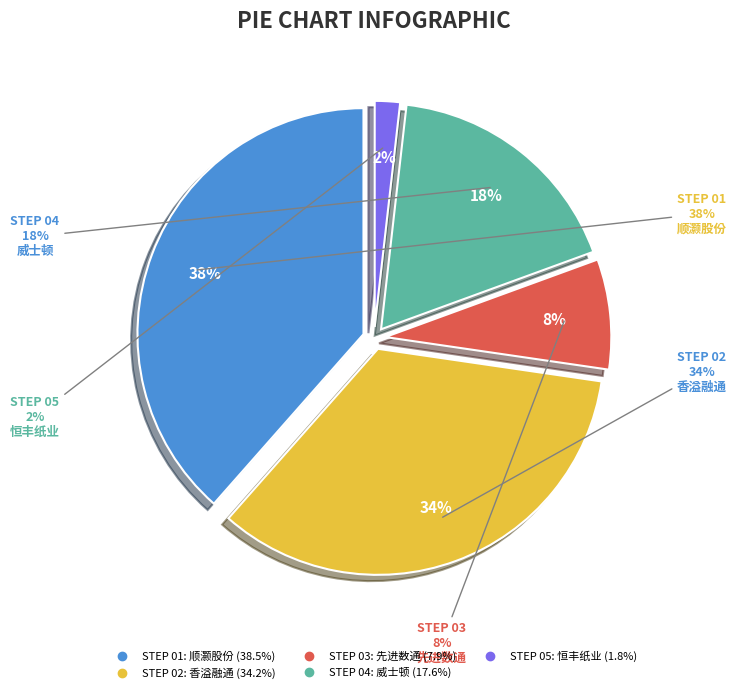

To the nearest percent, what portion does 威士顿 represent?

18%